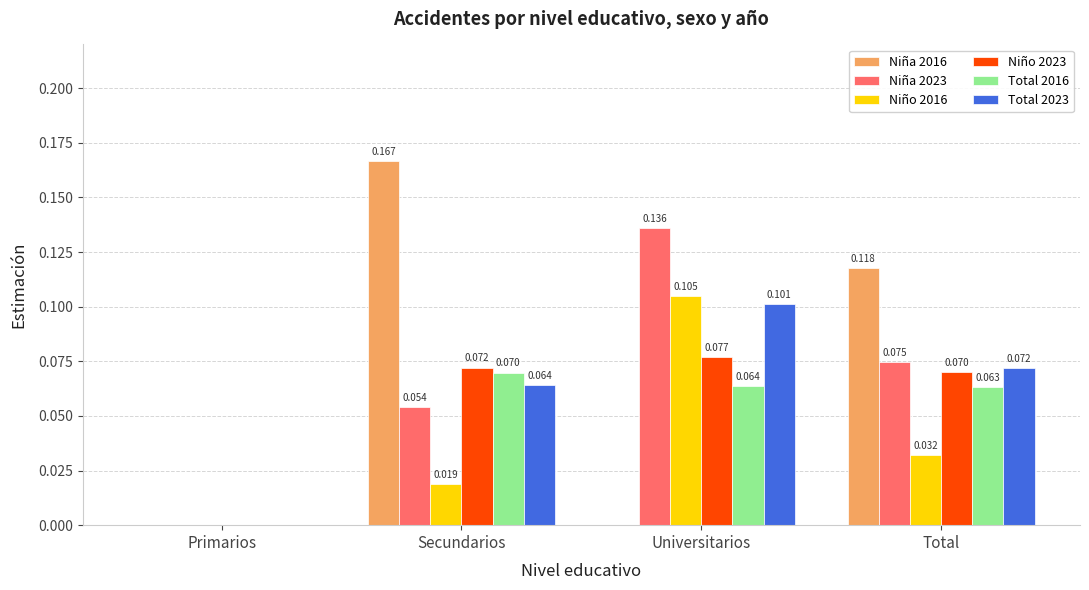

Which category has the highest value across all series?

Secundarios